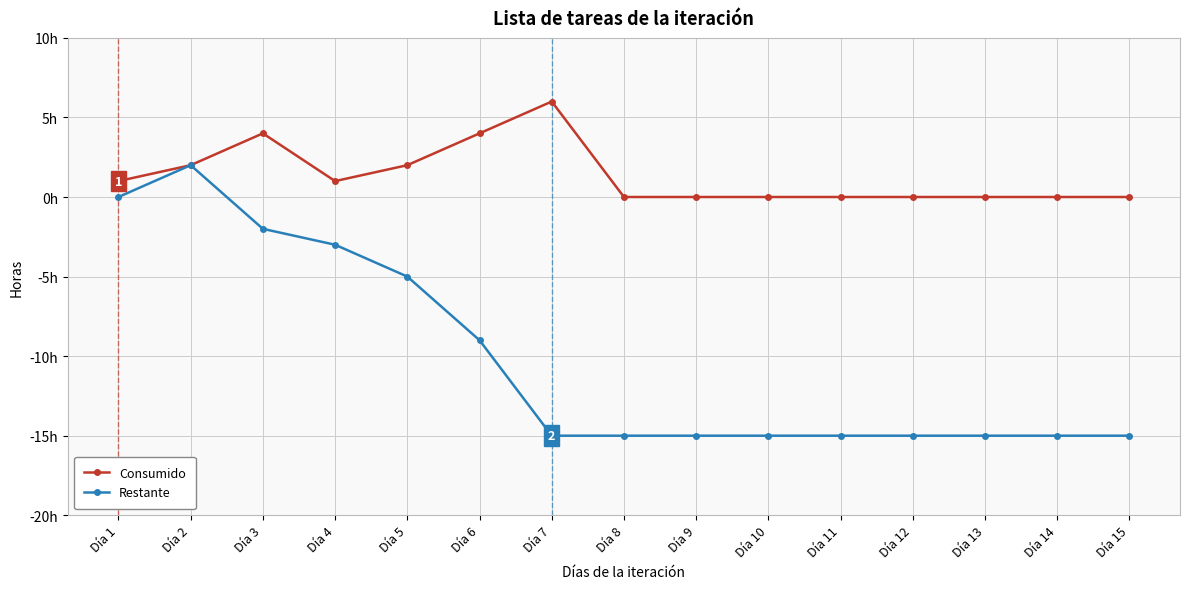

What are all the series names shown in the legend?

Consumido, Restante